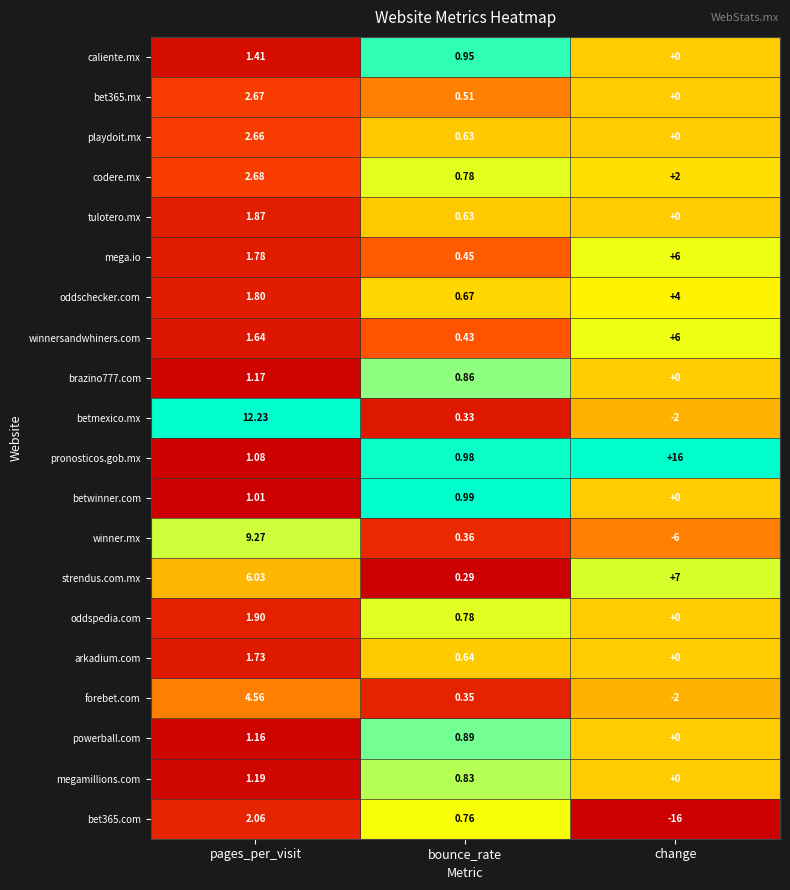

Rank the categories by codere.mx value from highest to lowest.

pages_per_visit, change, bounce_rate